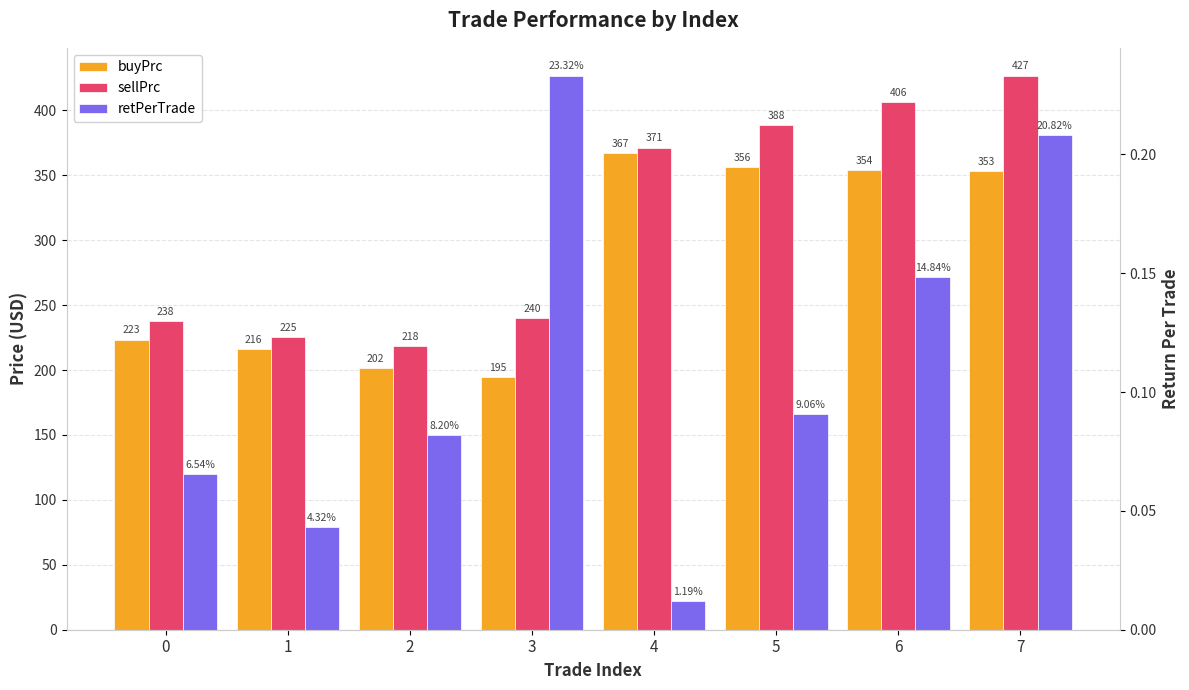

What is the value of the buyPrc bar at the 8th from the left?

353.3